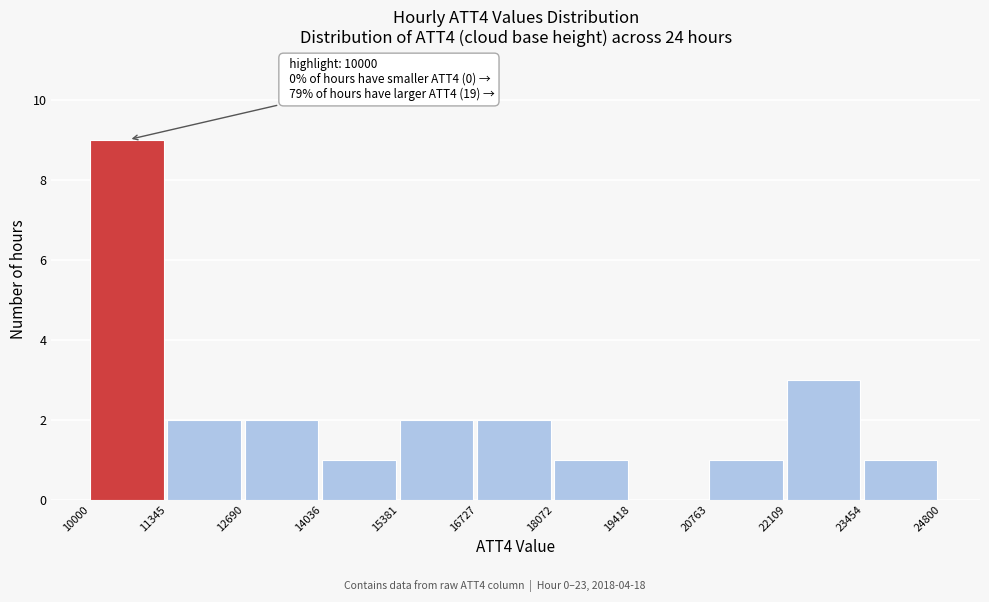

Which range on the x-axis has the tallest bar?

10000 to 11345